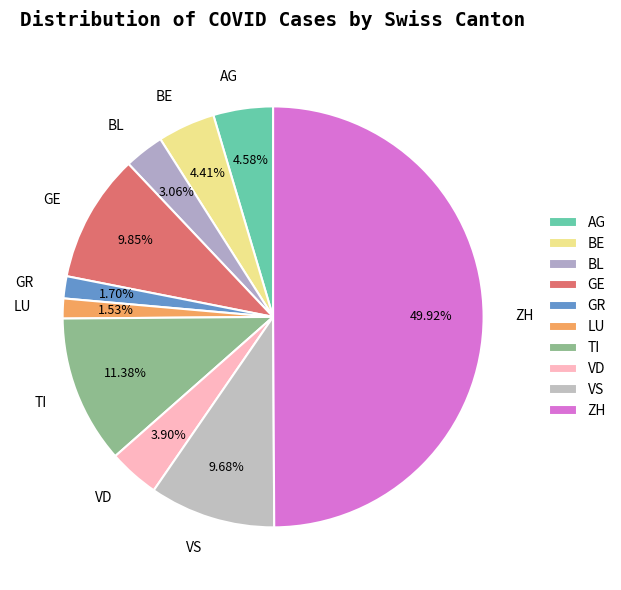

Does TI represent more than half of the total?

No